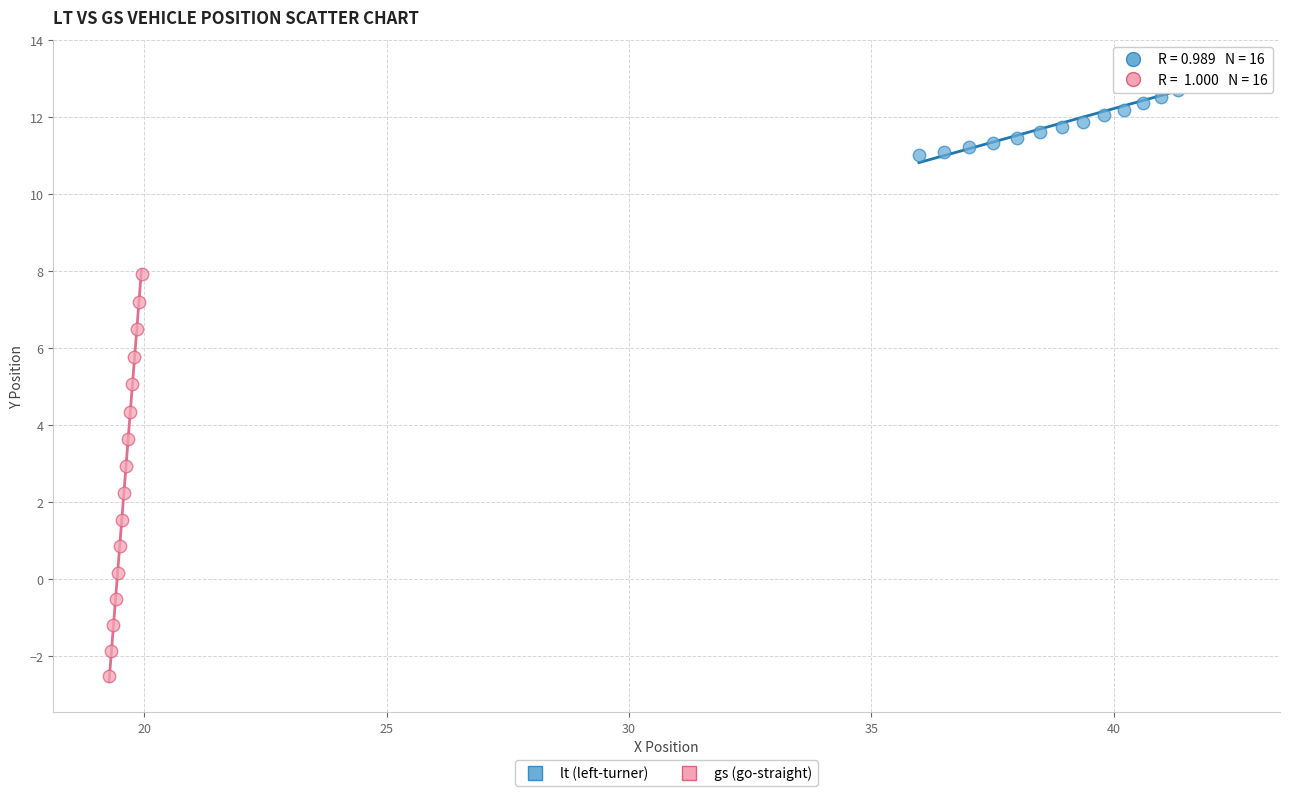

Which series contains the lowest Y value?

gs (go-straight)